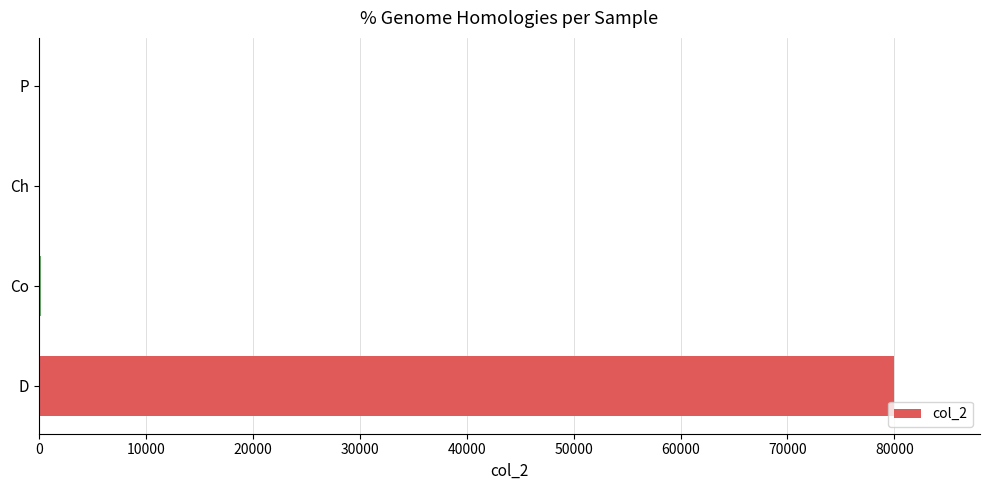

What is the maximum value shown in the chart?

80000.0